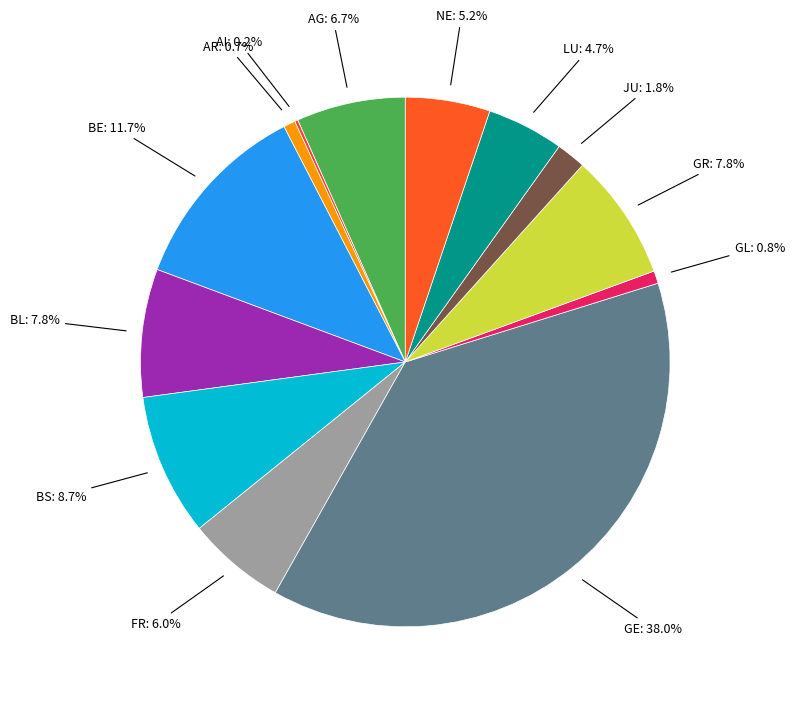

Which slice is the smallest?

AI